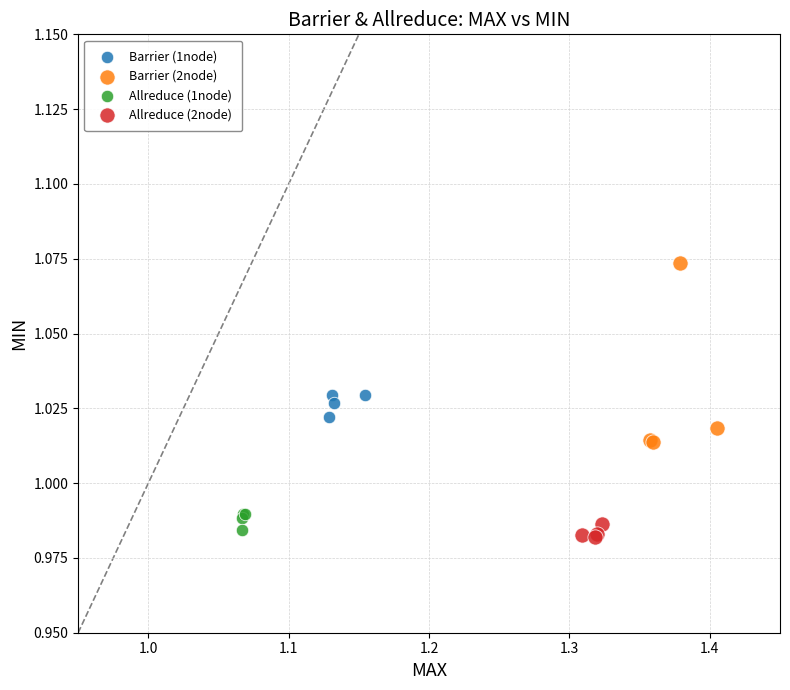

Which series has the widest spread of Y values?

Barrier (2node)